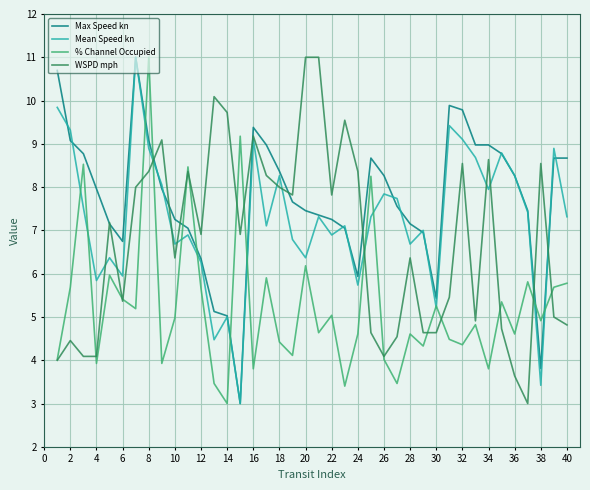

Which series has the largest total across all categories?

Max Speed kn